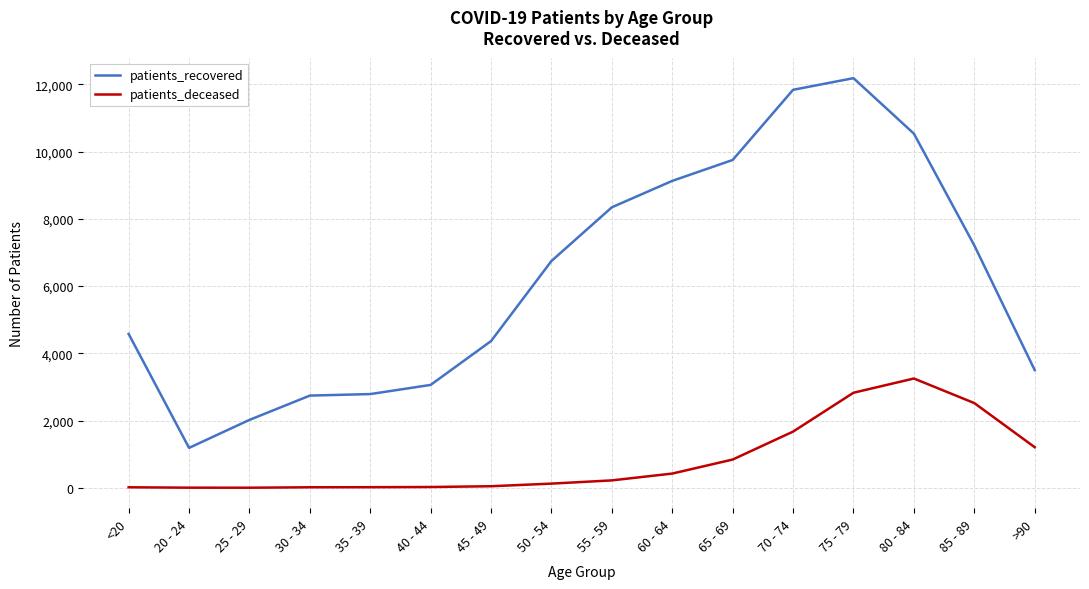

What is the difference between the maximum and minimum values in the patients_recovered series?

10996